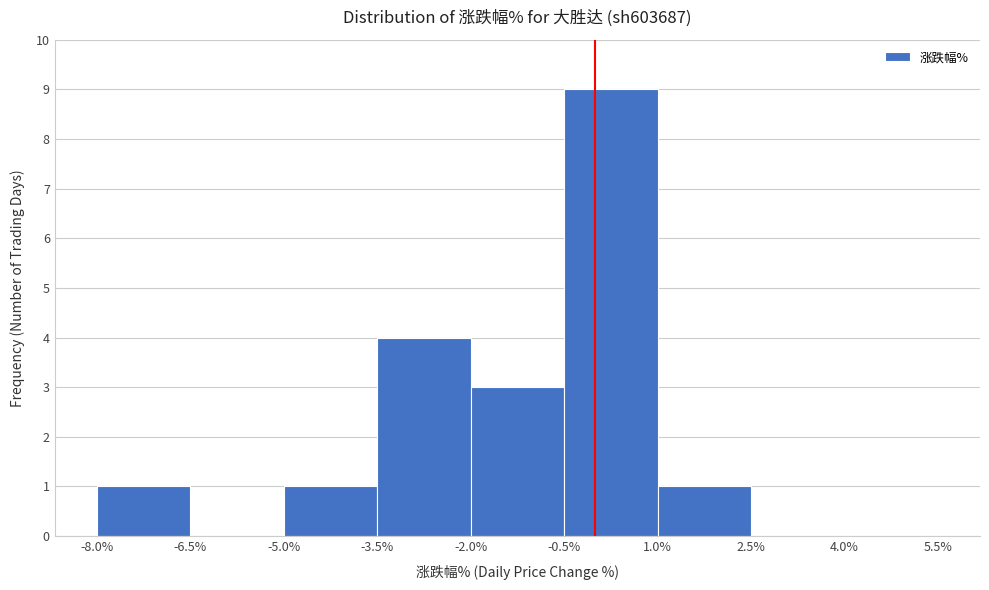

Reading left to right, transcribe this chart: for each bar, give the range it covers on the x-axis and its height. The values are not printed on the chart, so give them approximately, as read against the axis.

-8.0% to -6.5%: 1
-6.5% to -5.0%: 0
-5.0% to -3.5%: 1
-3.5% to -2.0%: 4
-2.0% to -0.5%: 3
-0.5% to 1.0%: 9
1.0% to 2.5%: 1
2.5% to 4.0%: 0
4.0% to 5.5%: 0